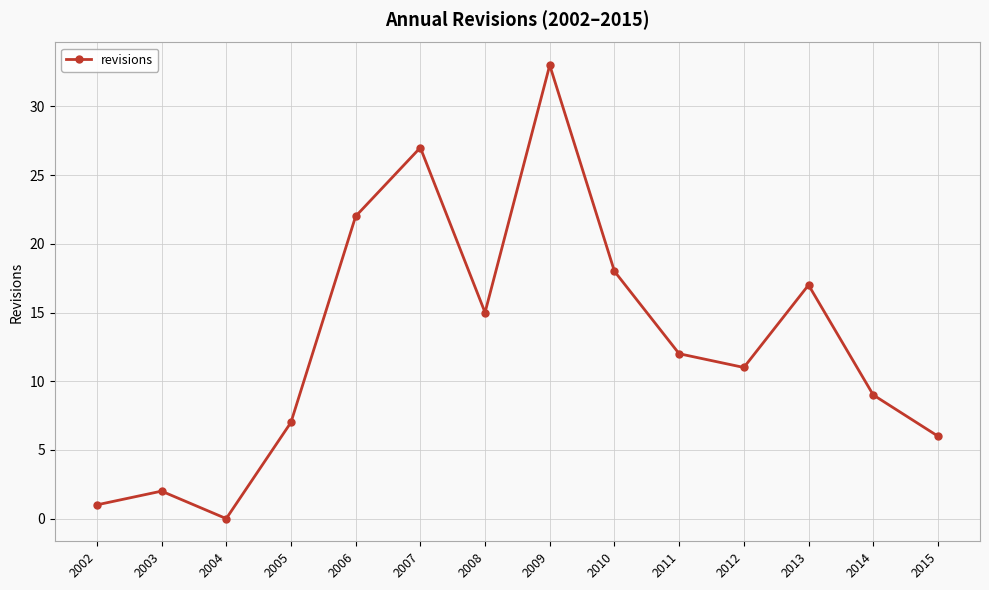

At which category does the data reach its first local valley?

2004